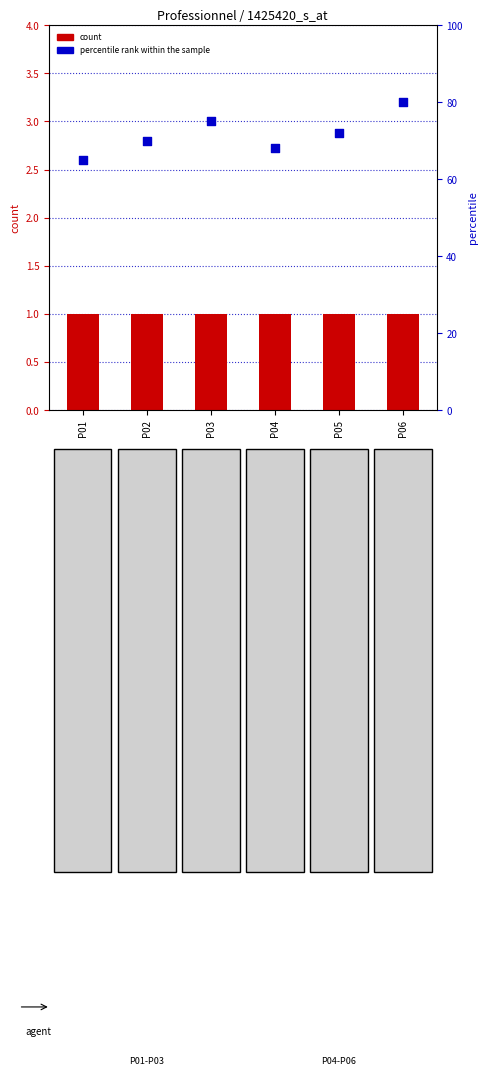

At which category is the sum across all series the highest?

P06